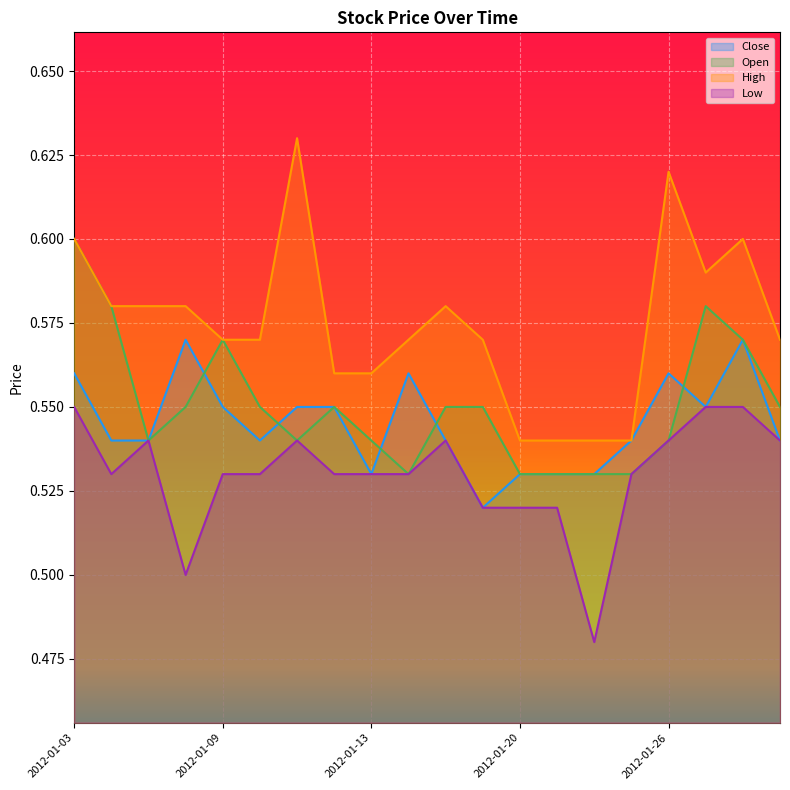

How many intersections are there between Close and Open?

5